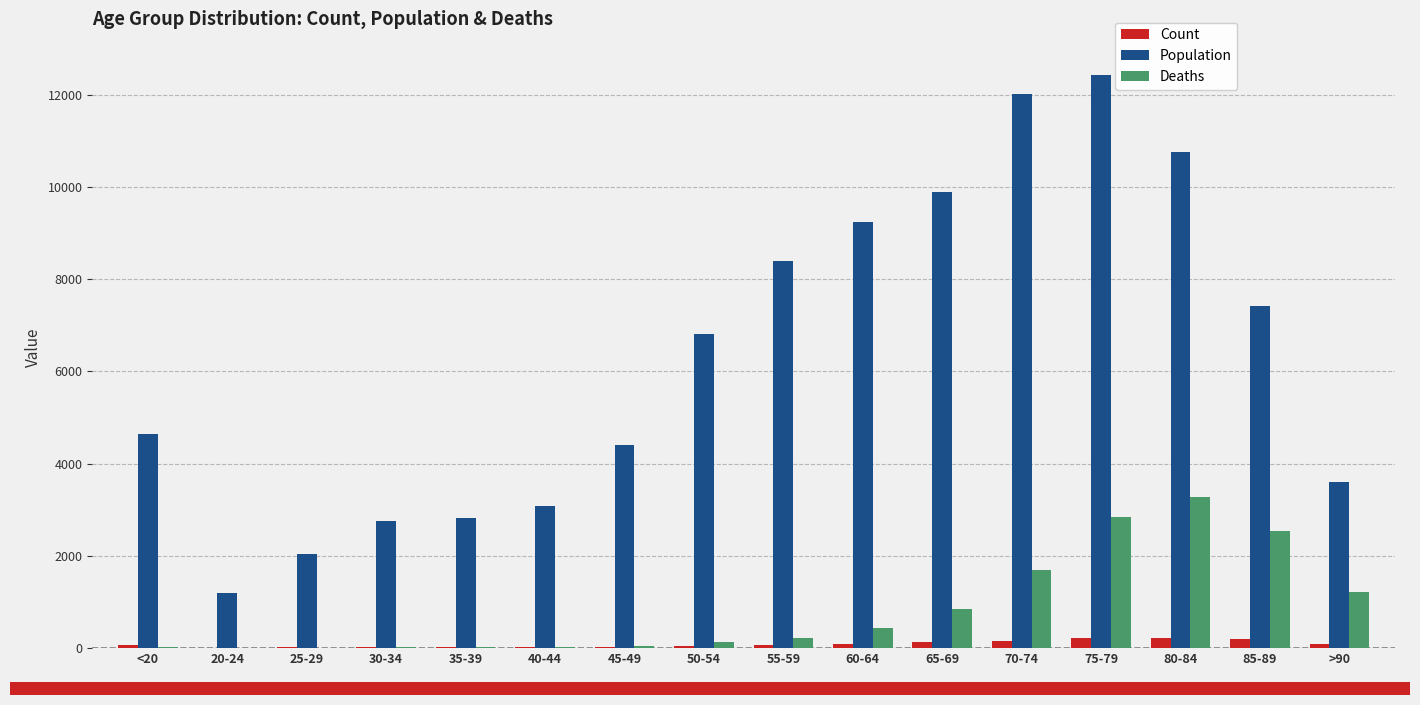

Which label corresponds to the largest value in the chart?

75-79